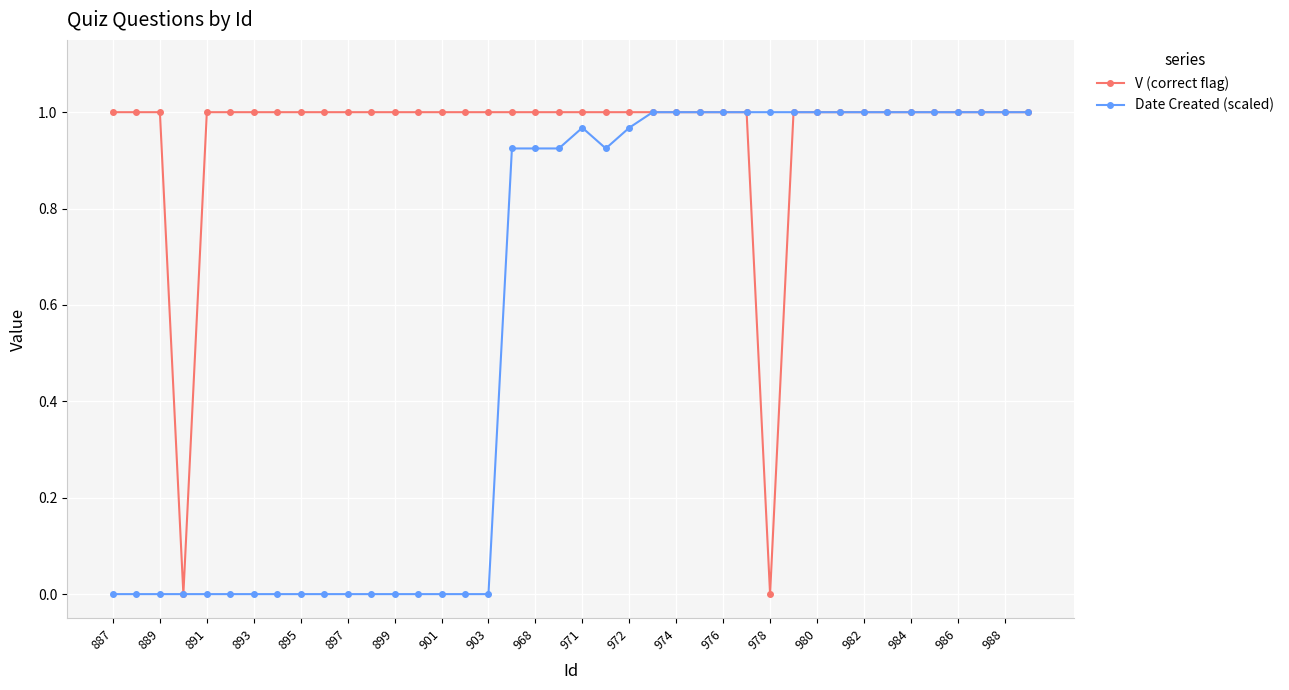

List the series in order of their overall mean, highest first.

V (correct flag), Date Created (scaled)